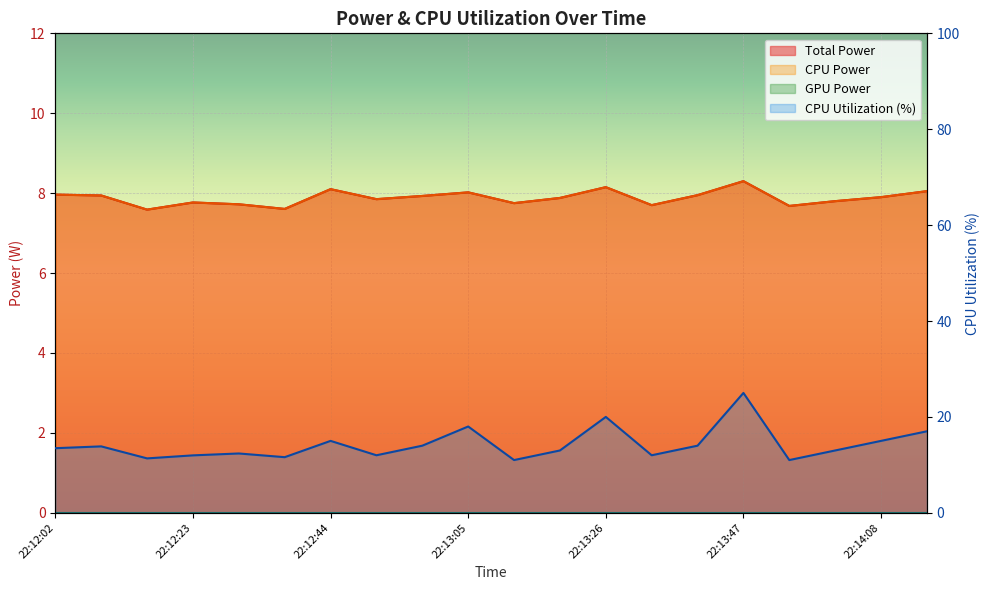

Does the chart display data point markers on the line(s)?

No